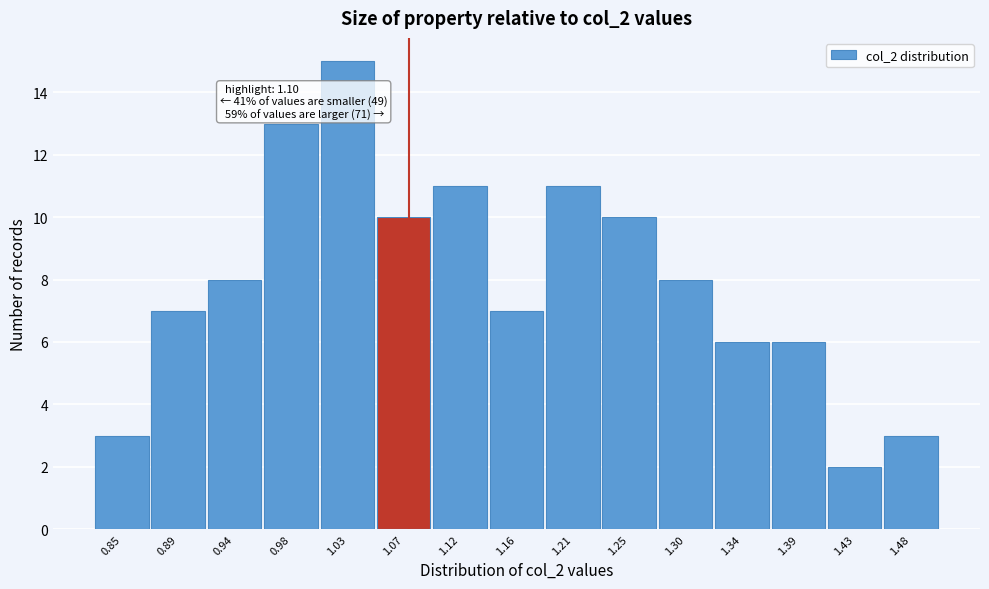

Reading left to right, extract all data points from this chart.

3	7	8	13	15	10	11	7	11	10	8	6	6	2	3